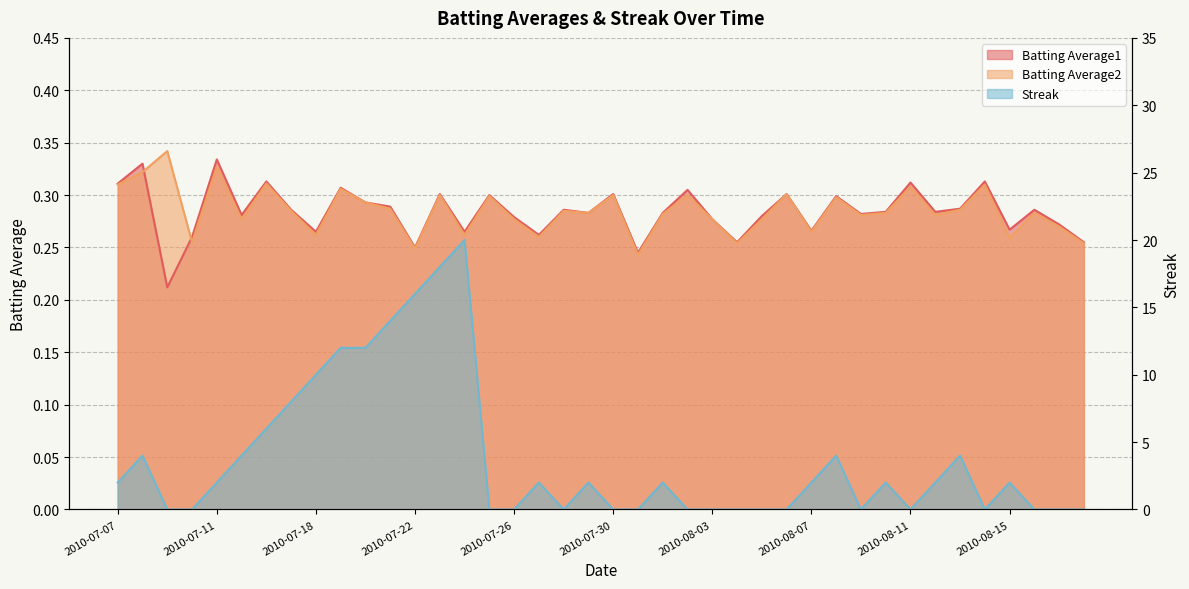

How many times do Batting Average1 and Streak cross each other?

17